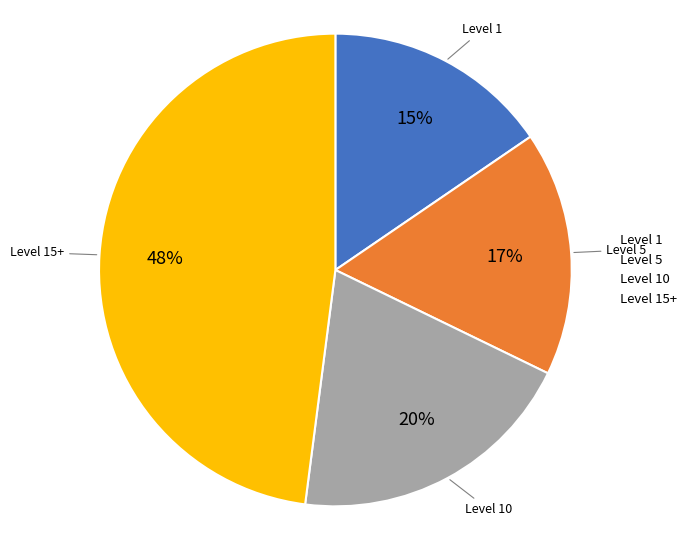

Rank the categories by value from lowest to highest.

Level 1, Level 5, Level 10, Level 15+